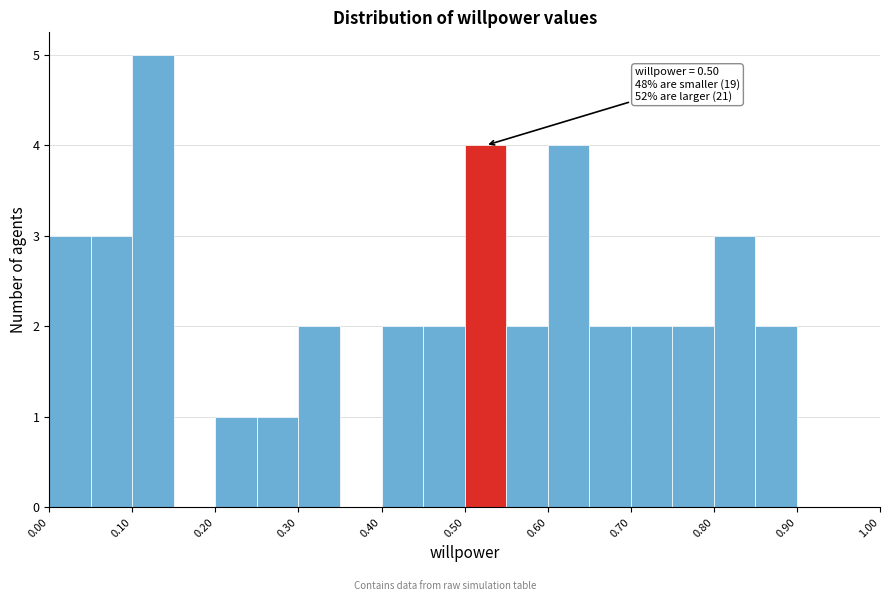

Which range on the x-axis has the tallest bar?

0.10 to 0.15